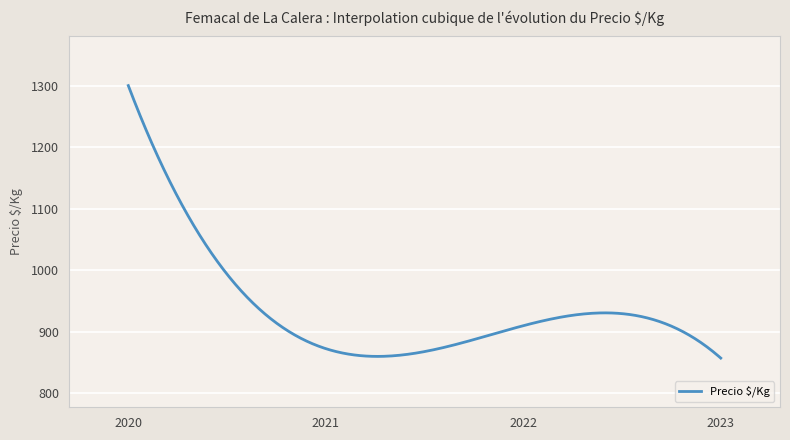

What is the minimum value shown in the chart?

857.0